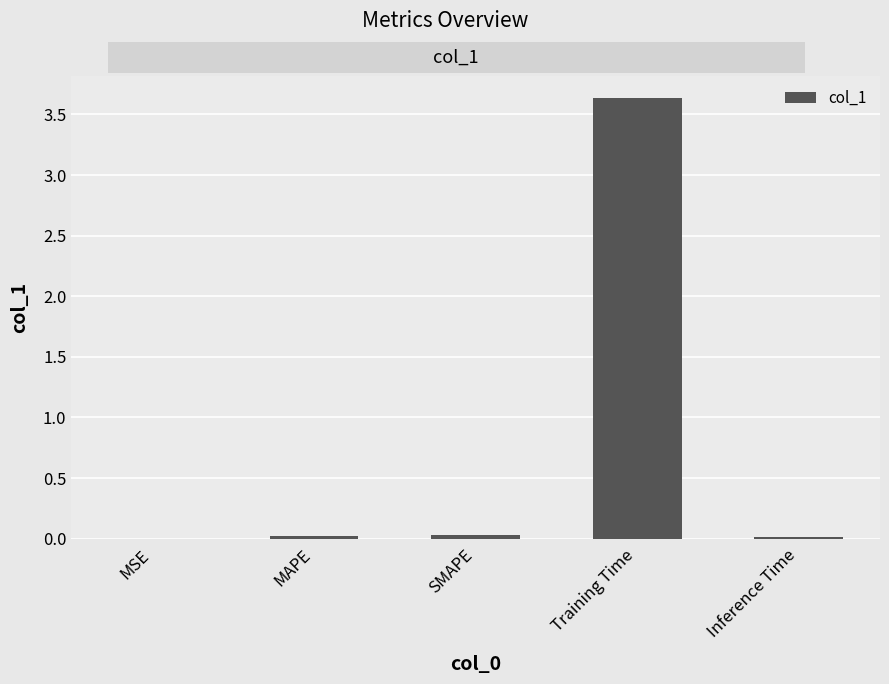

What value does the data have at Training Time?

3.6